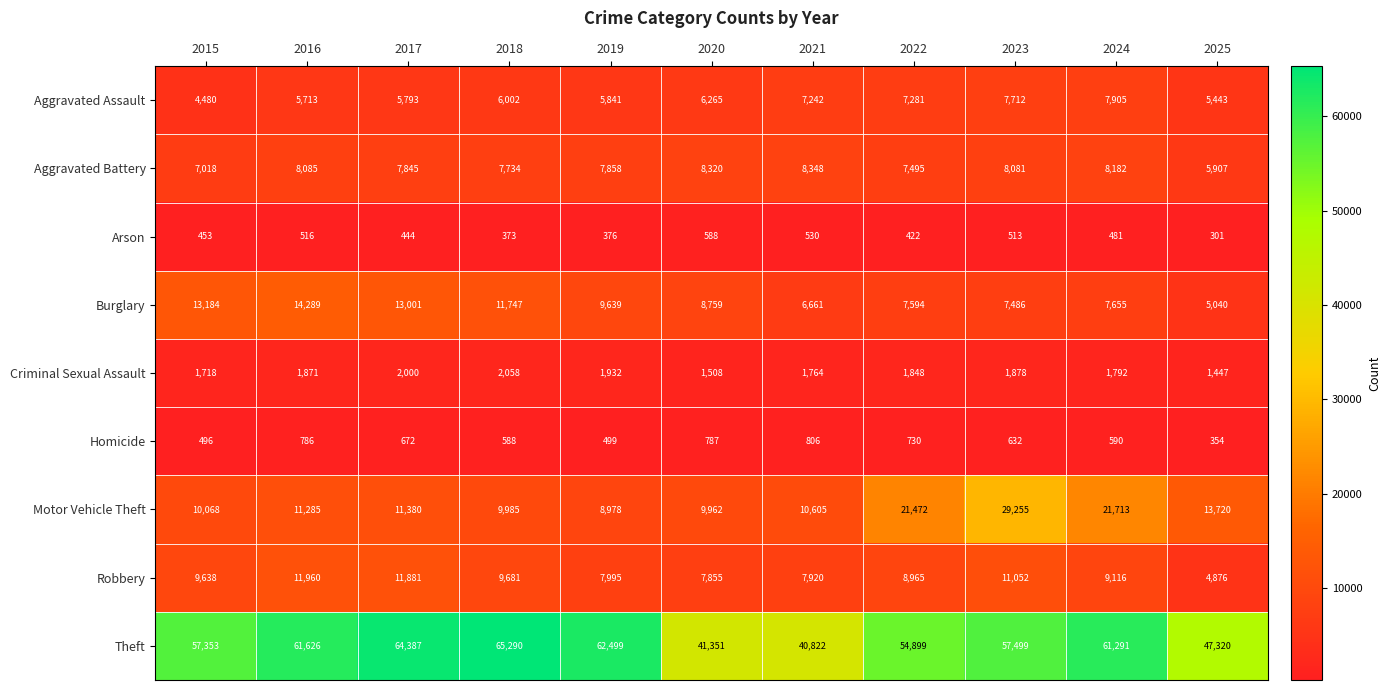

Where does the Theft series first go above 57499?

2016